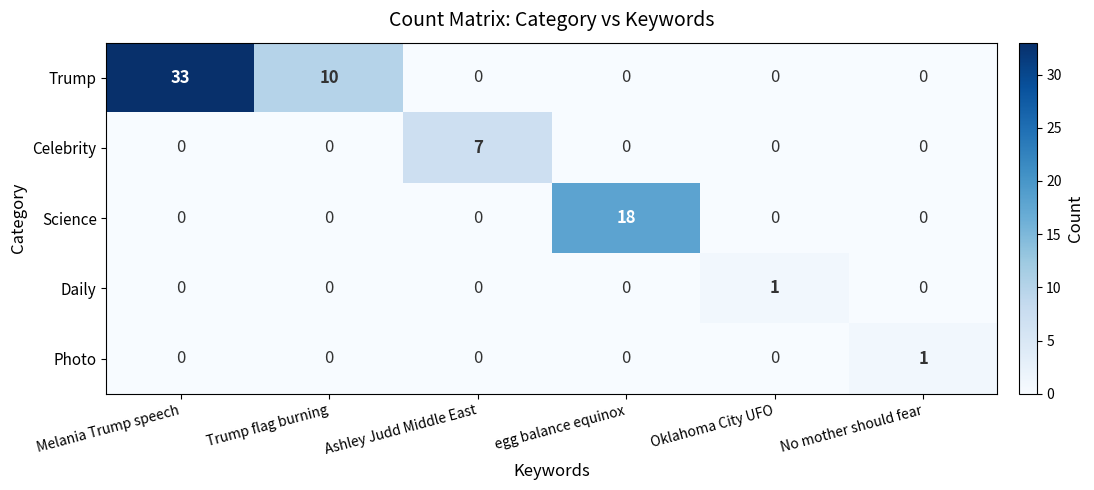

What is the total value across all series at Oklahoma City UFO?

1